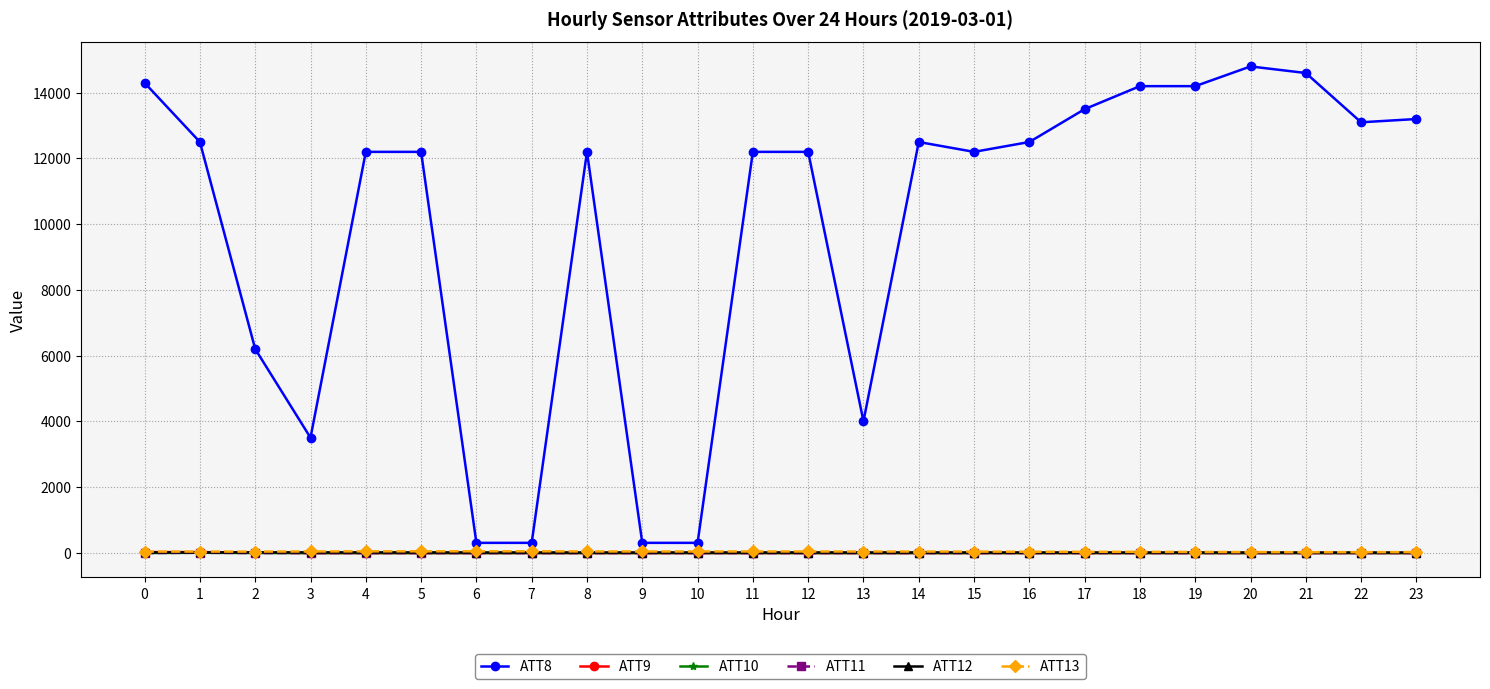

Is this an area chart (filled region under the line)?

No